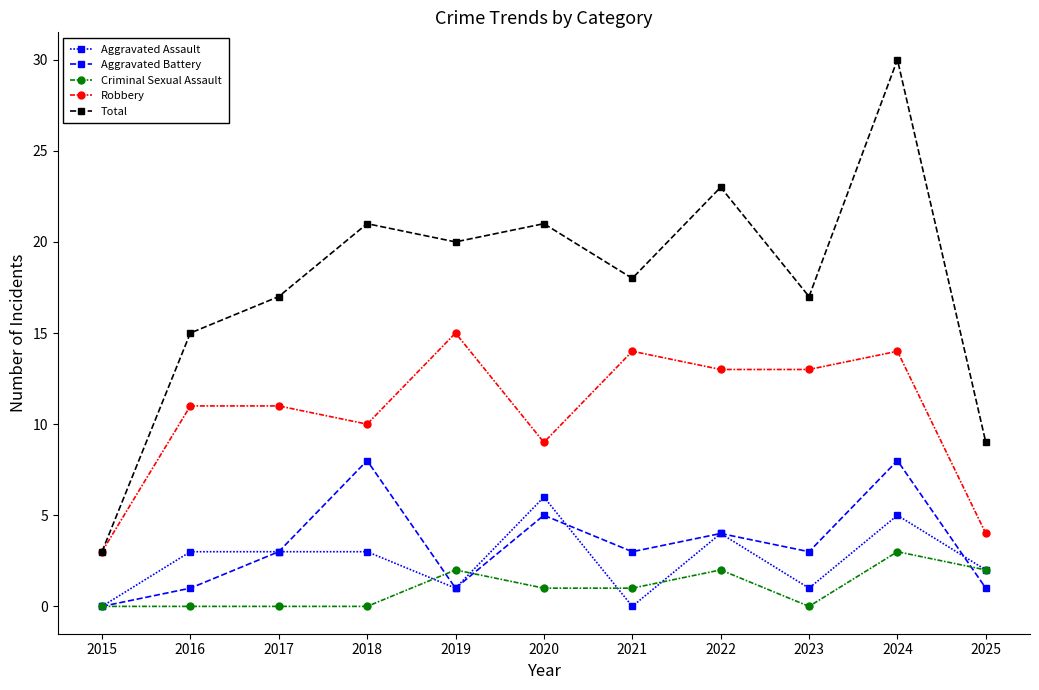

How many lines are shown in the chart?

5